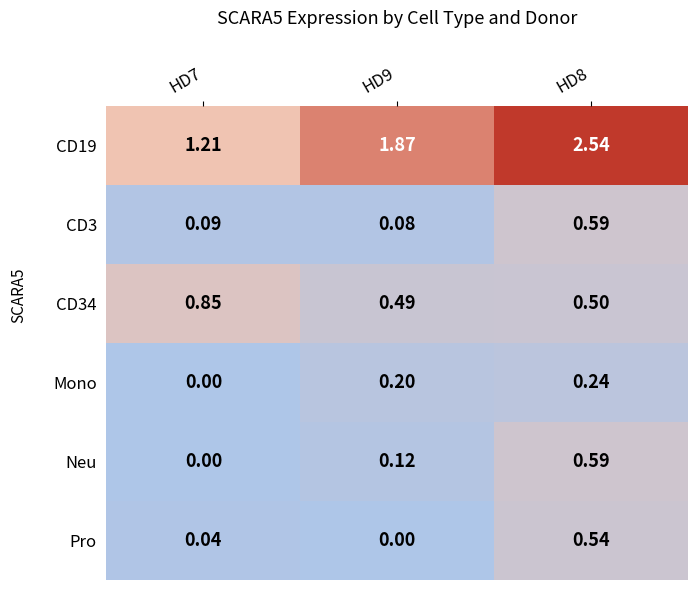

What is the spread (max minus min) of values at HD7?

1.2